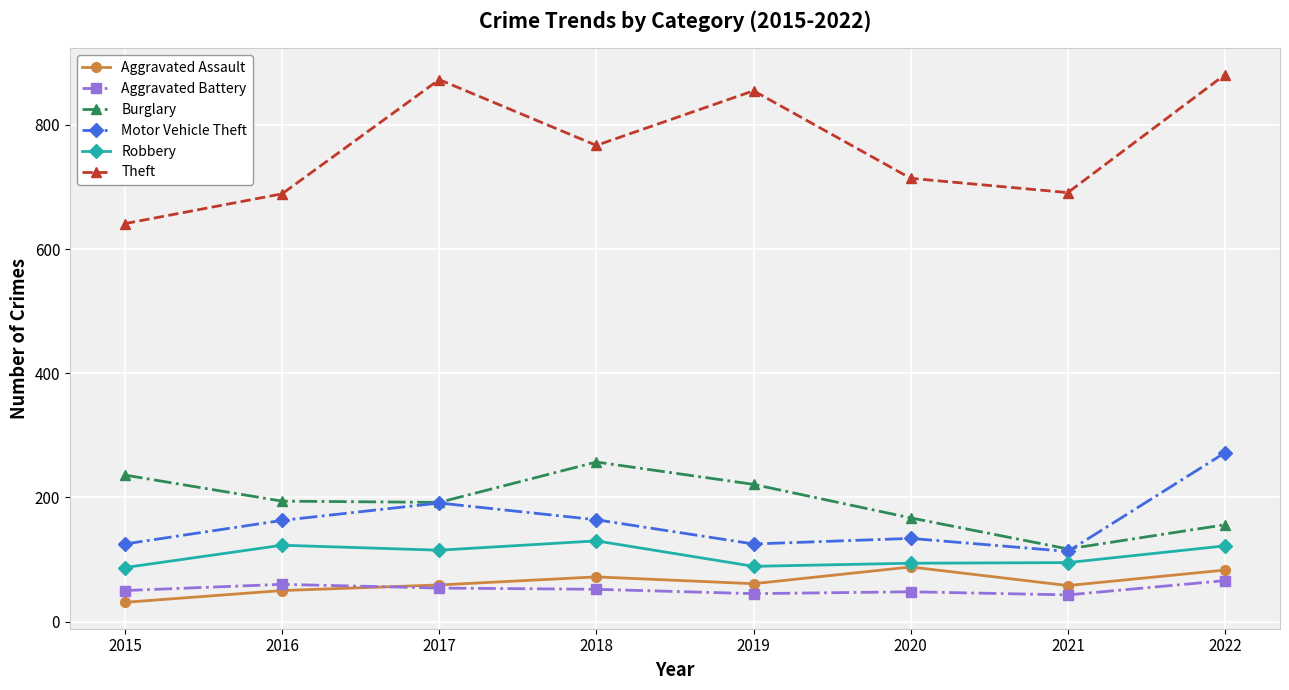

Which series has the largest range (max minus min)?

Theft